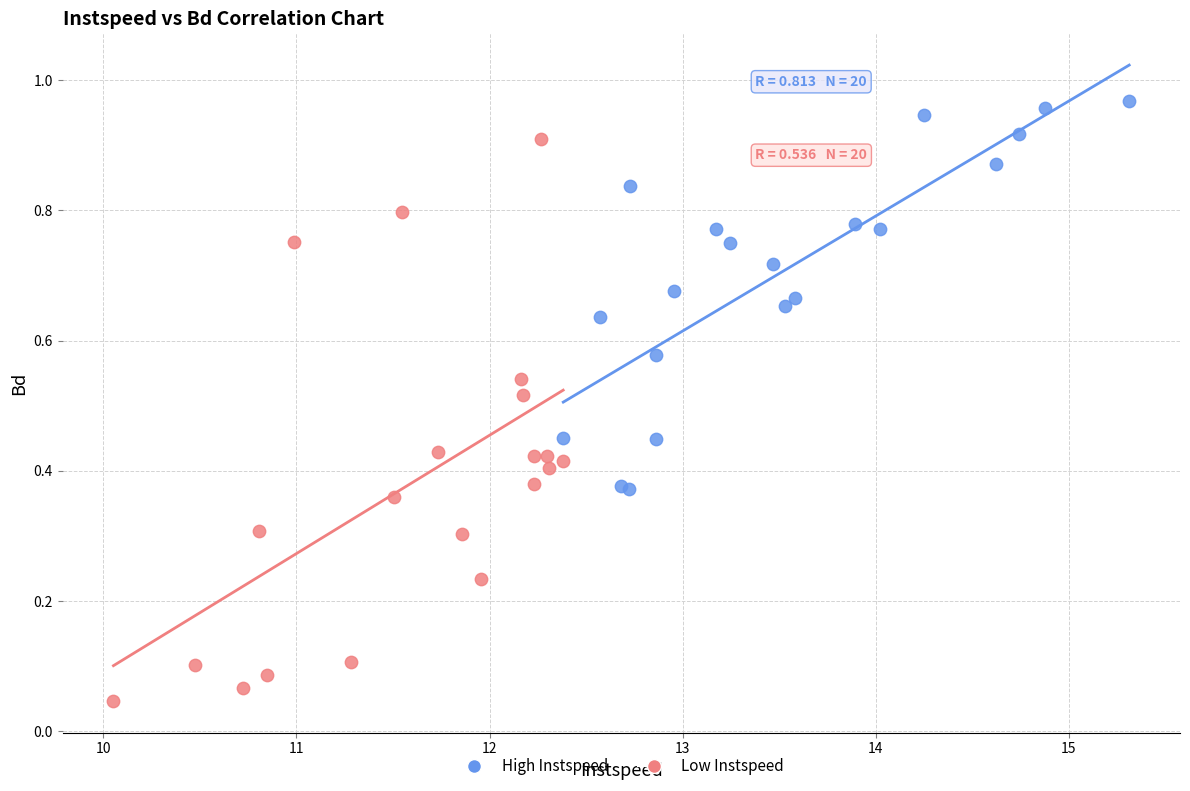

Which series contains the highest Y value?

High Instspeed